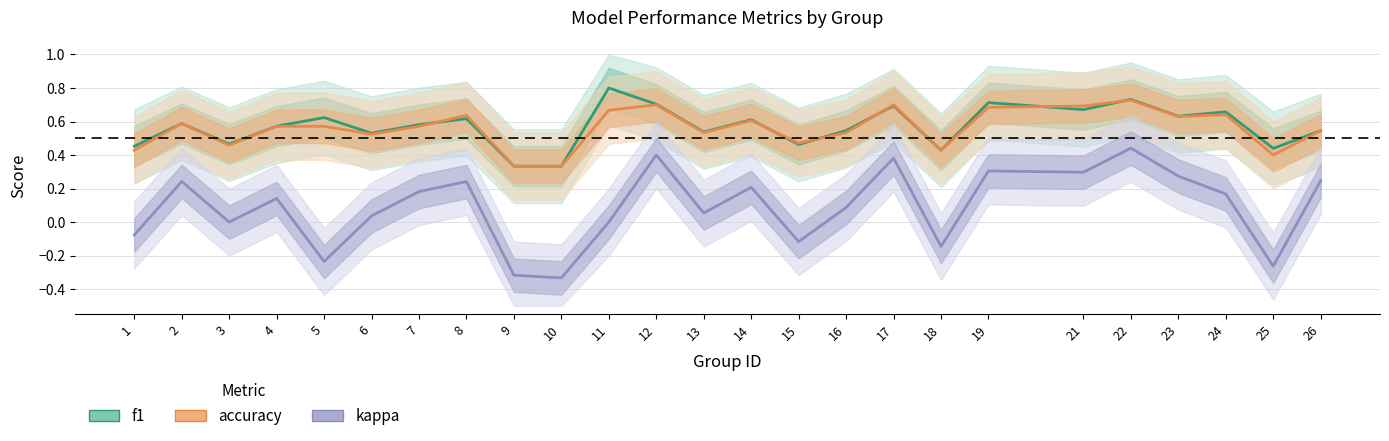

Which series has the widest spread of values?

kappa